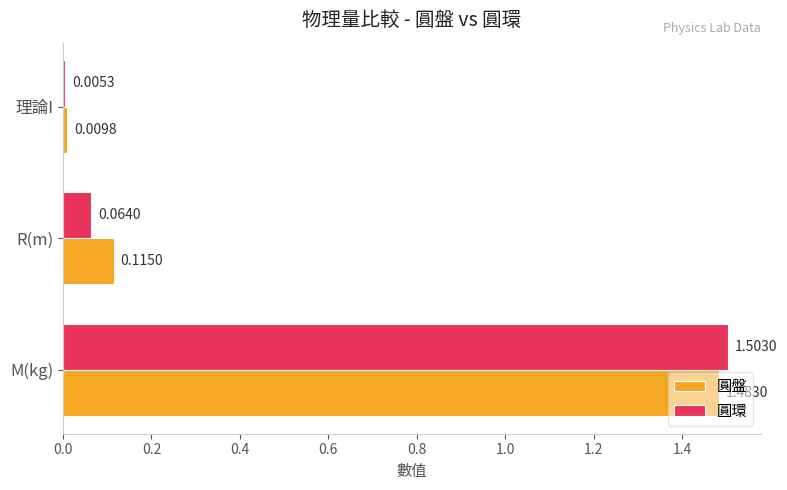

At which category is the sum across all series the highest?

M(kg)